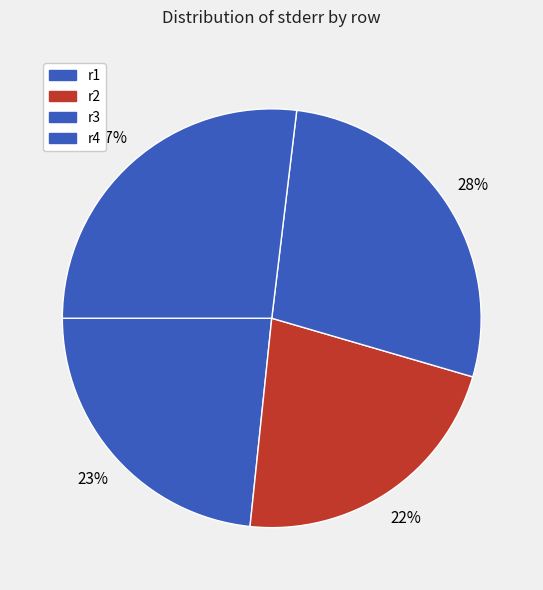

How many segments does this pie chart have?

4